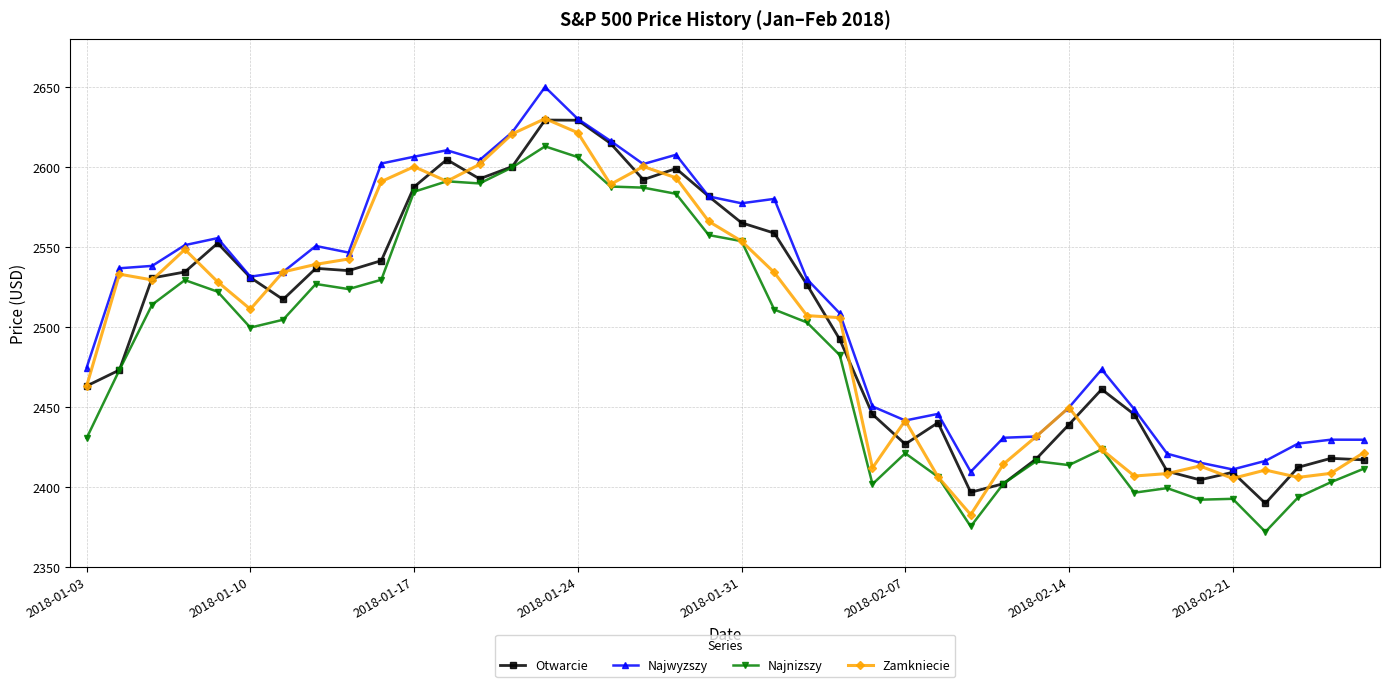

What is the minimum value shown in the chart?

2372.1